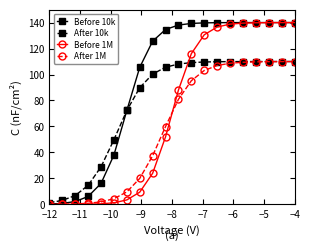

What is the maximum value for Before 1M?

110.0